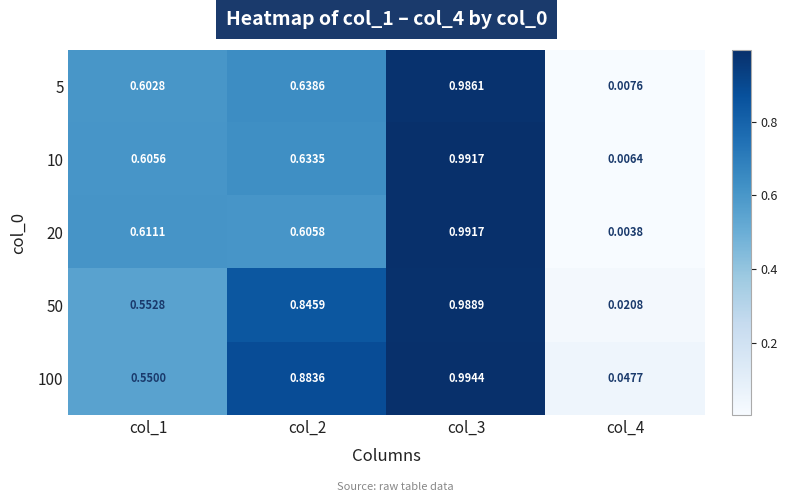

Which series has the widest spread of values?

20